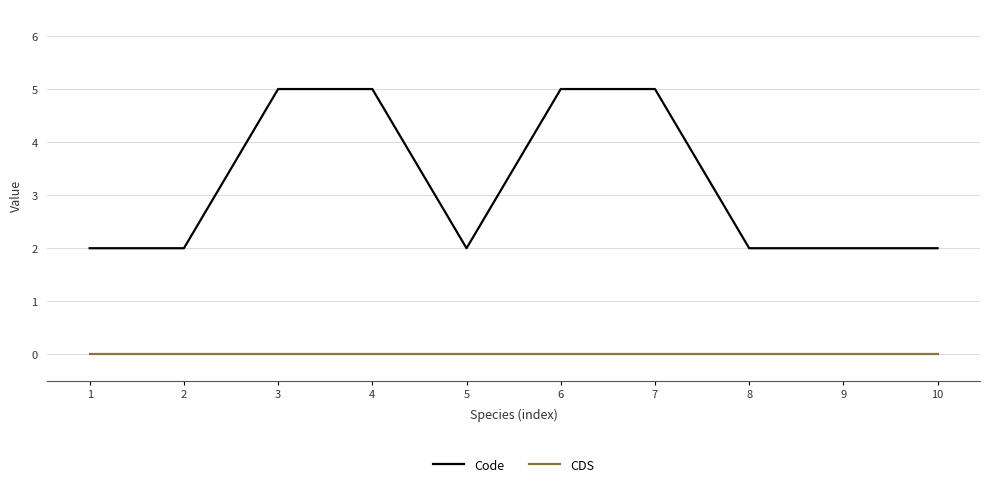

Reading right to left, extract all data points from this chart.

Code: 2	2	2	5	5	2	5	5	2	2
CDS: 0	0	0	0	0	0	0	0	0	0